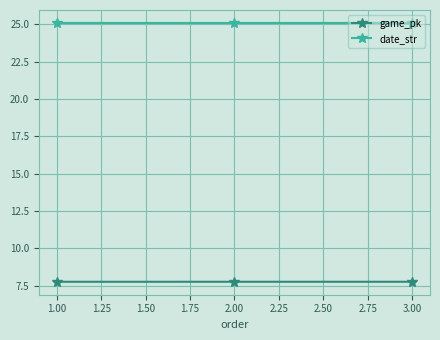

What is the minimum value shown in the chart?

7.8